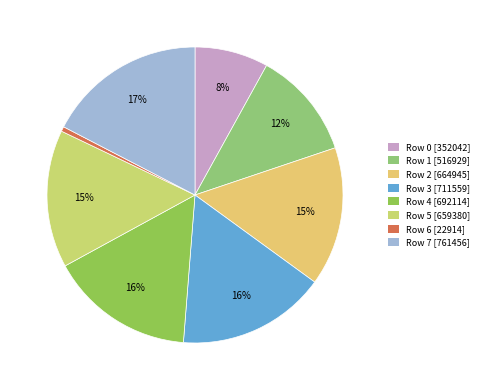

How many slices are in this pie chart?

8